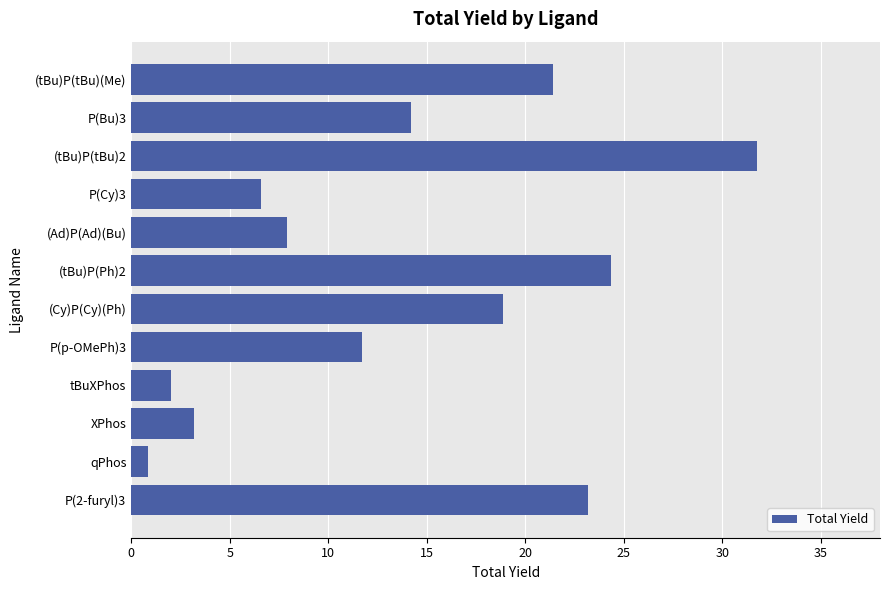

Where is the data nearest to the value 16?

P(Bu)3